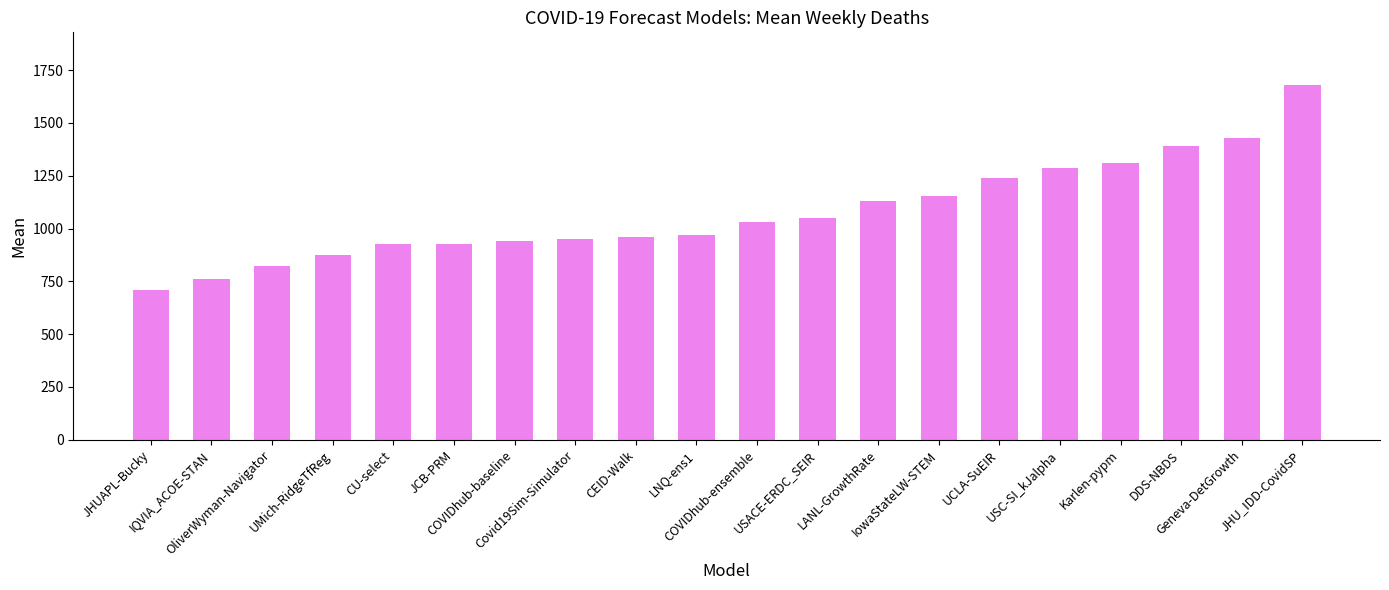

Does the chart contain any negative values?

No